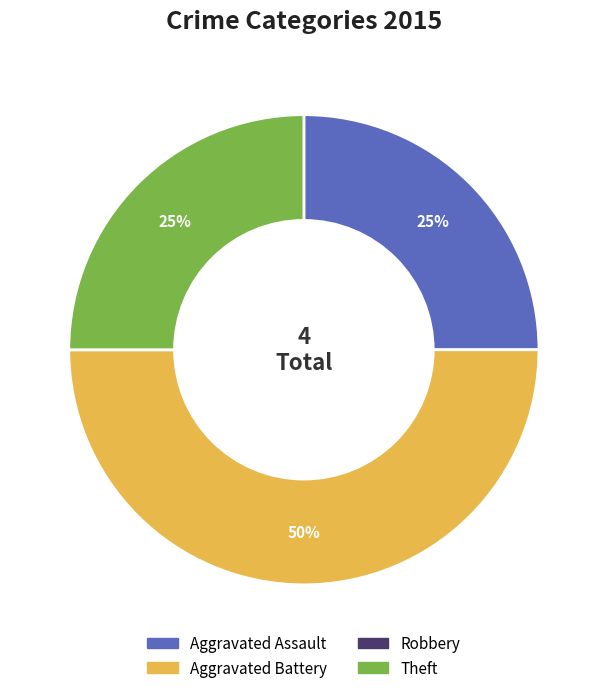

Does Aggravated Assault represent more than half of the total?

No